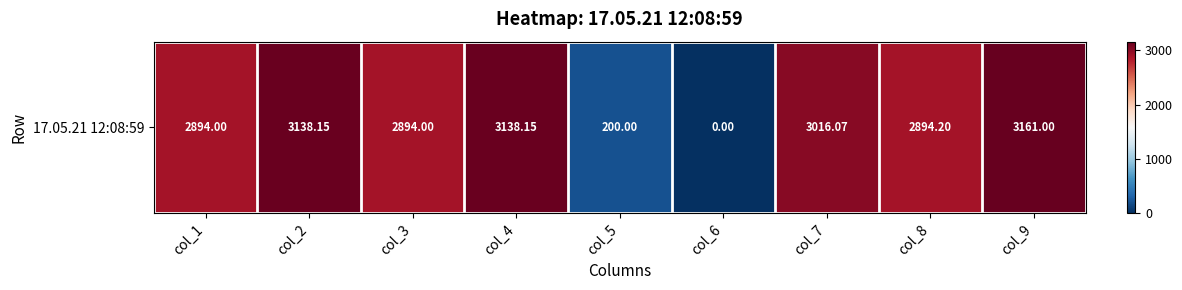

The value at col_5 is 200.0. True or false?

True